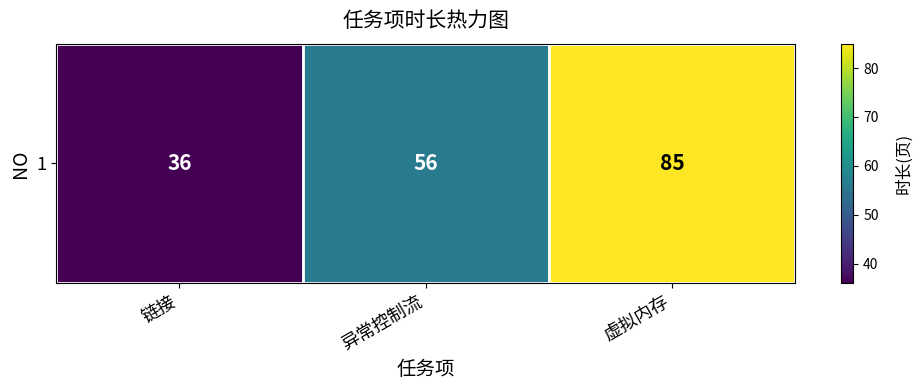

Rank the categories by value from lowest to highest.

链接, 异常控制流, 虚拟内存